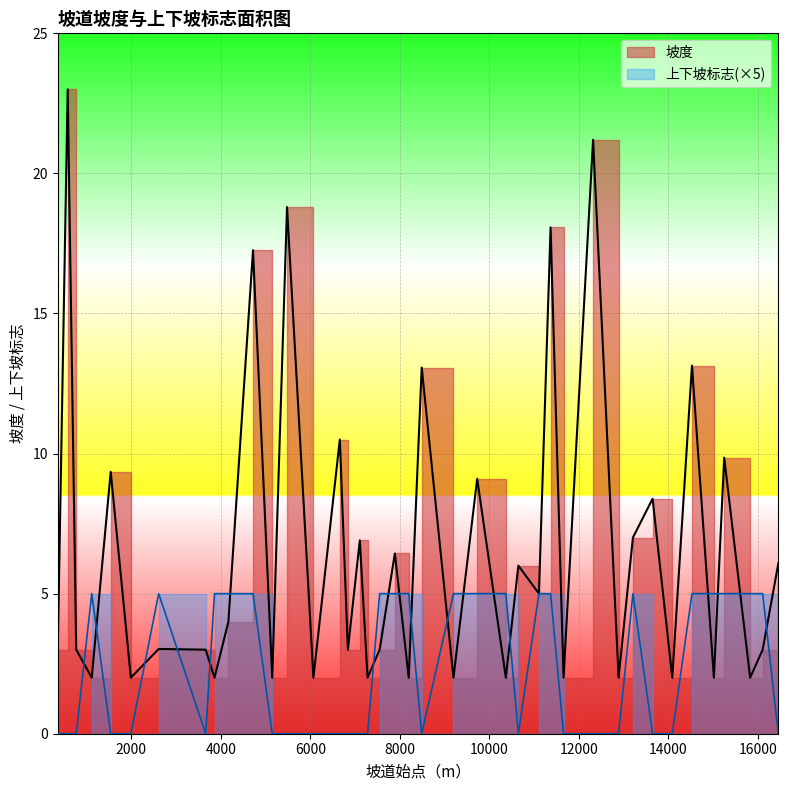

What is the label of the 36th point from the right?

1540